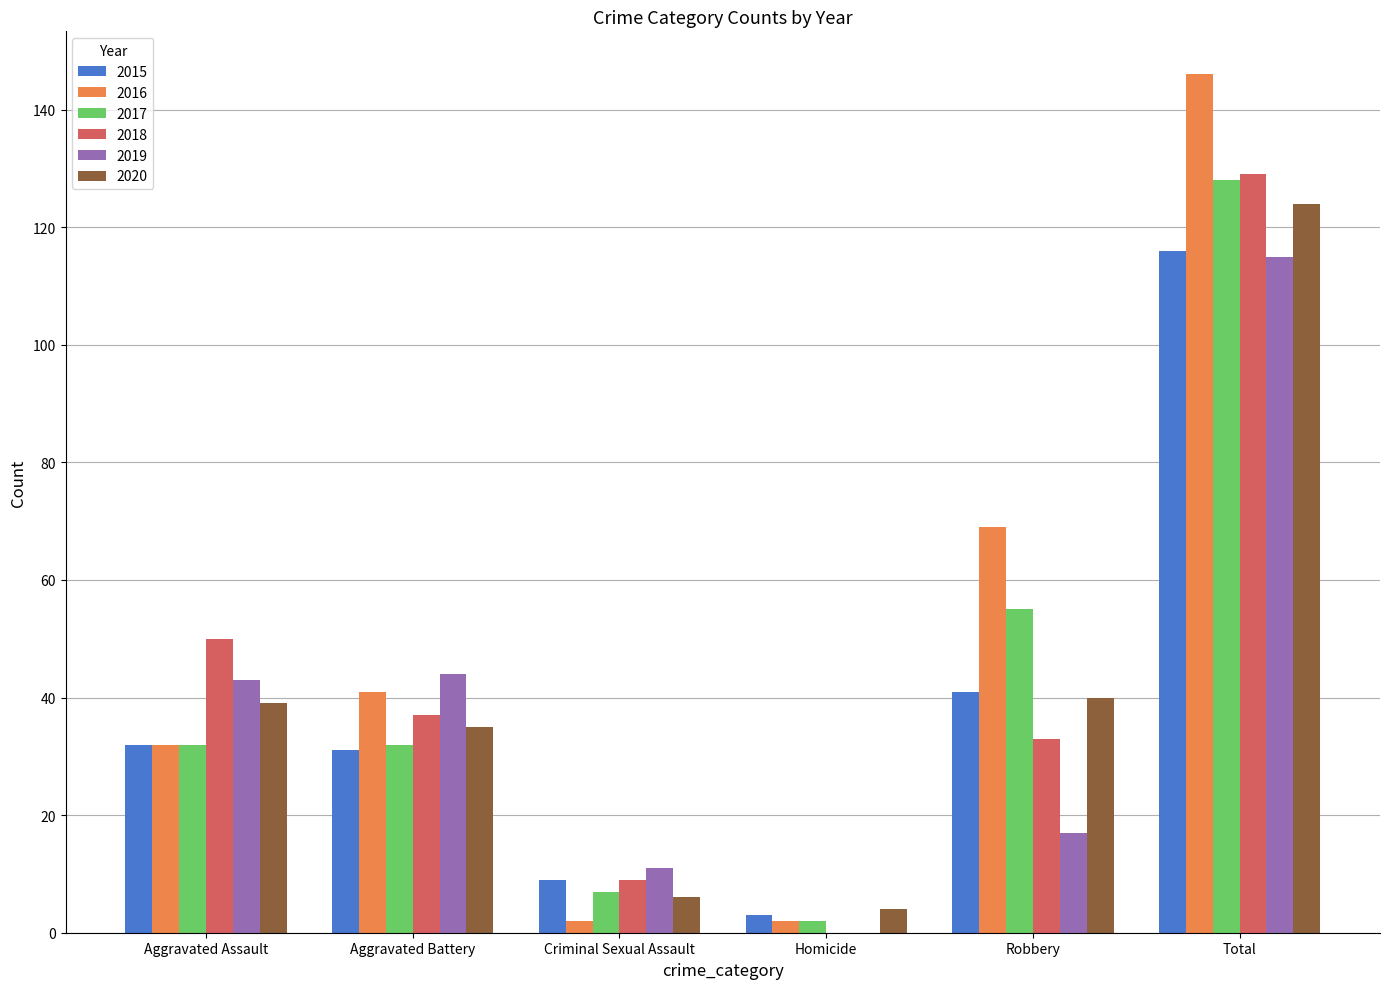

What value does the 2017 series have at Robbery, to the nearest 5?

55